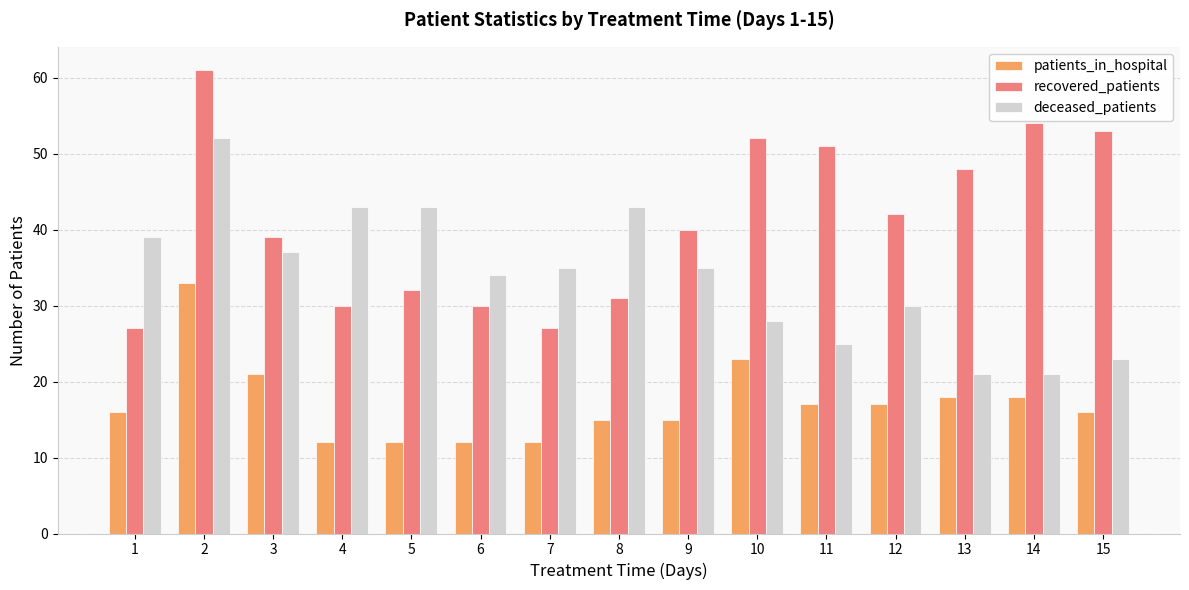

Rank the series at 3 from lowest to highest value.

patients_in_hospital, deceased_patients, recovered_patients